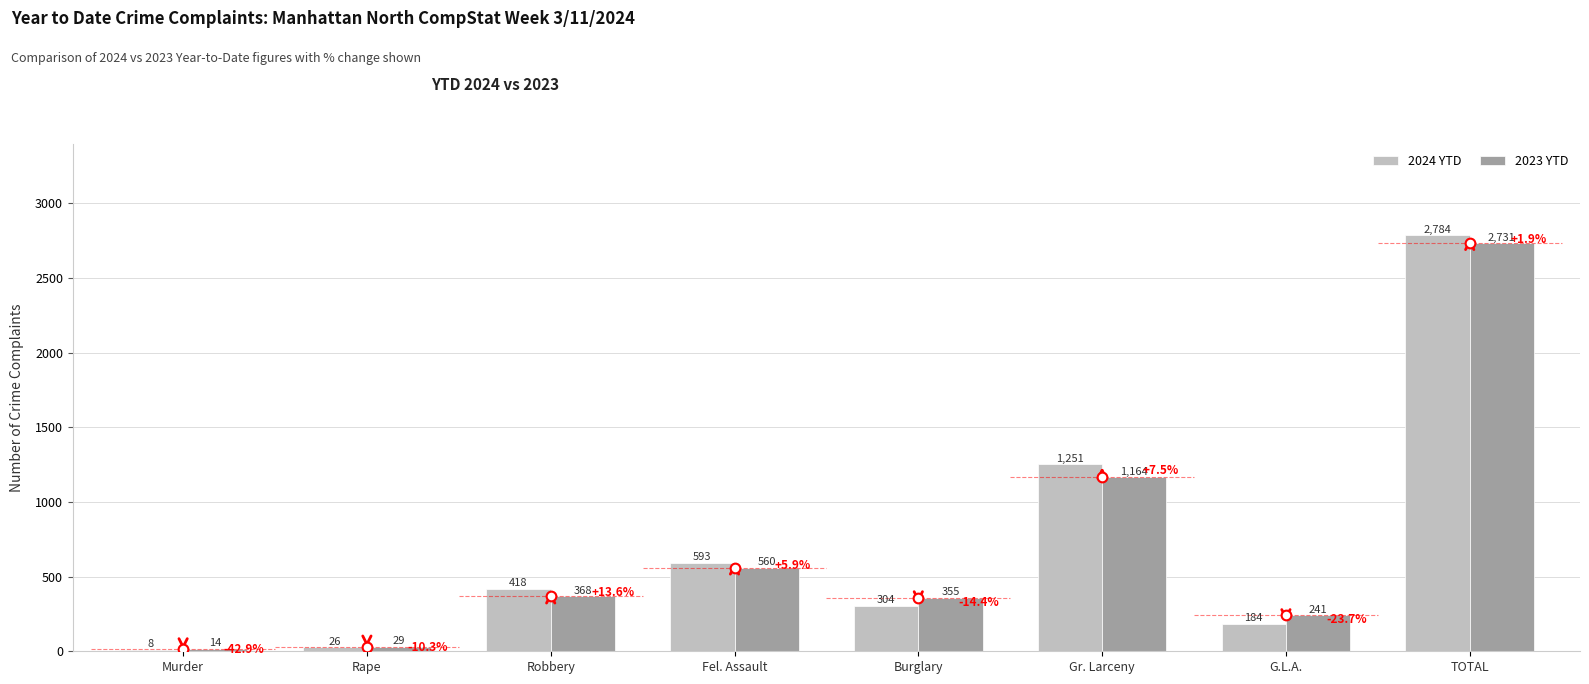

What is the average value of the 2024 YTD series?

696